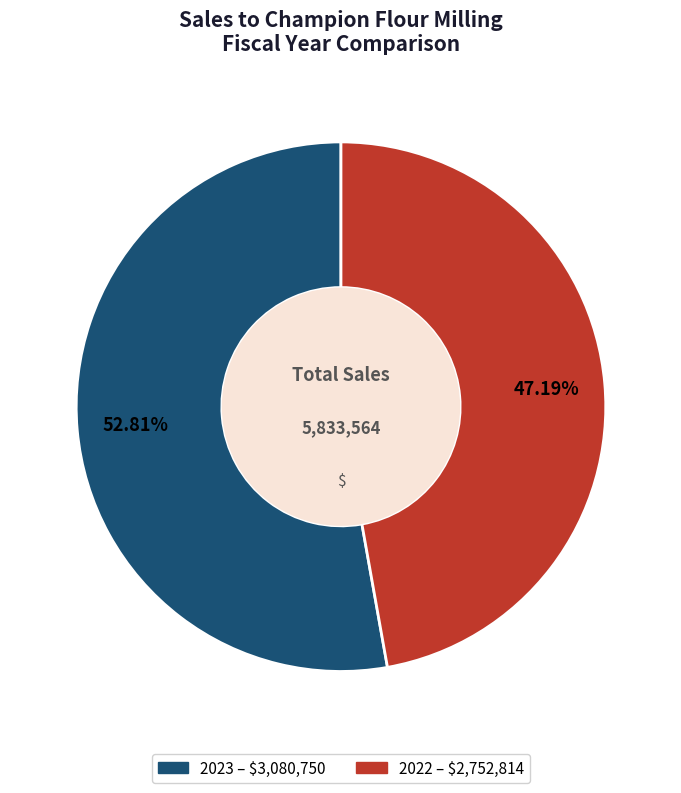

Does 2022 account for over 50% of the chart?

No